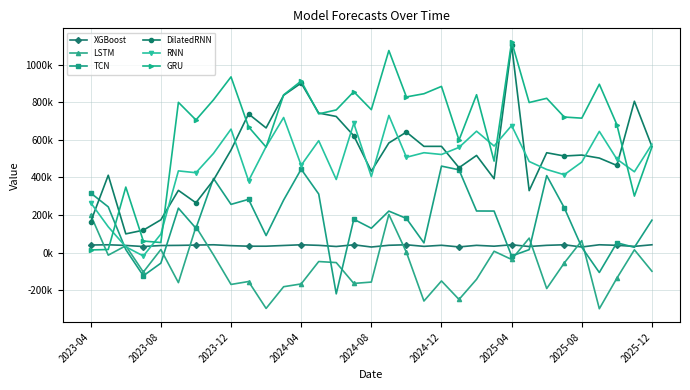

What is the sum of all DilatedRNN values?

17209886.4